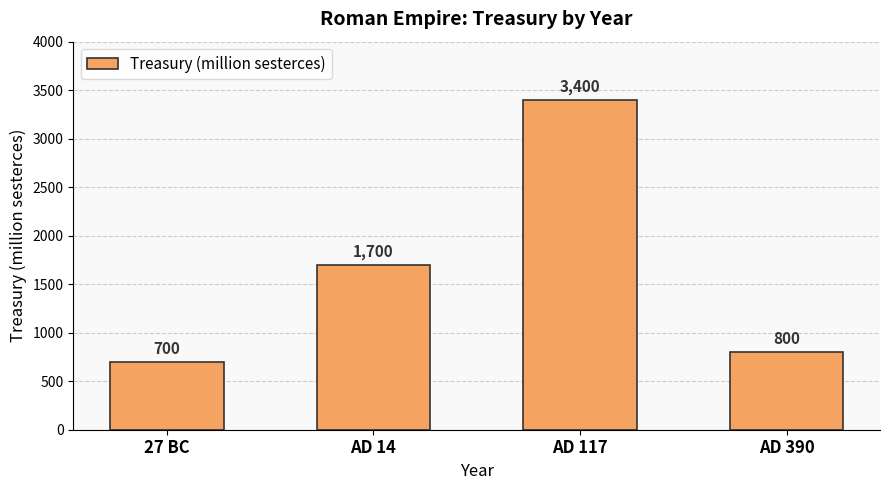

Reading left to right, transcribe all the data shown in this chart.

27 BC=700	AD 14=1700	AD 117=3400	AD 390=800